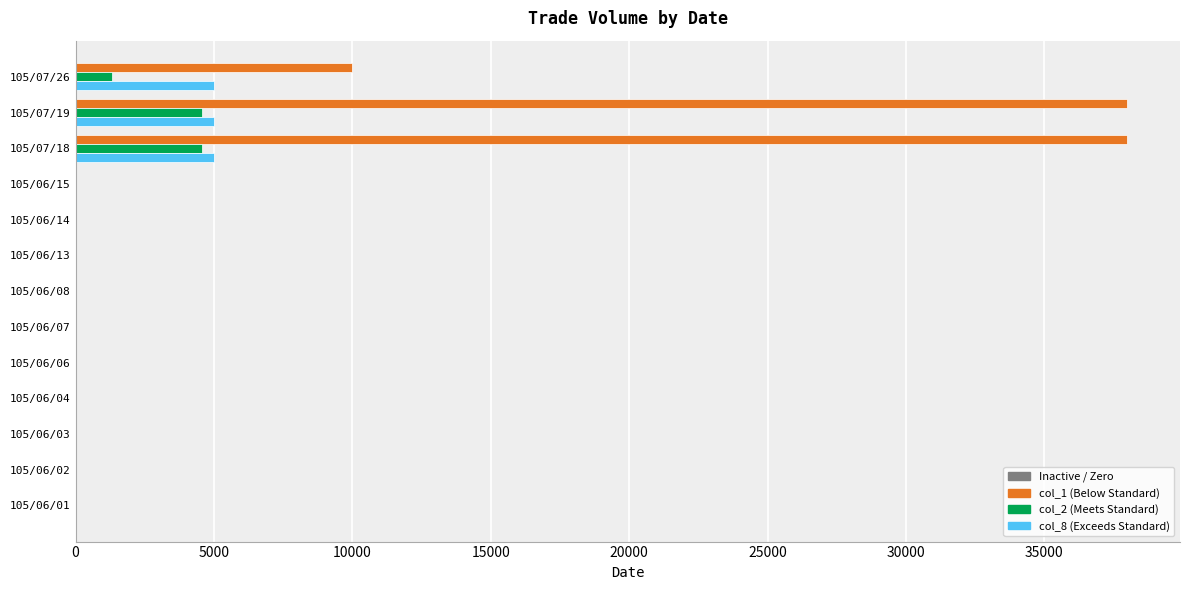

What is the difference between the maximum and minimum values in the col_2 series?

4560